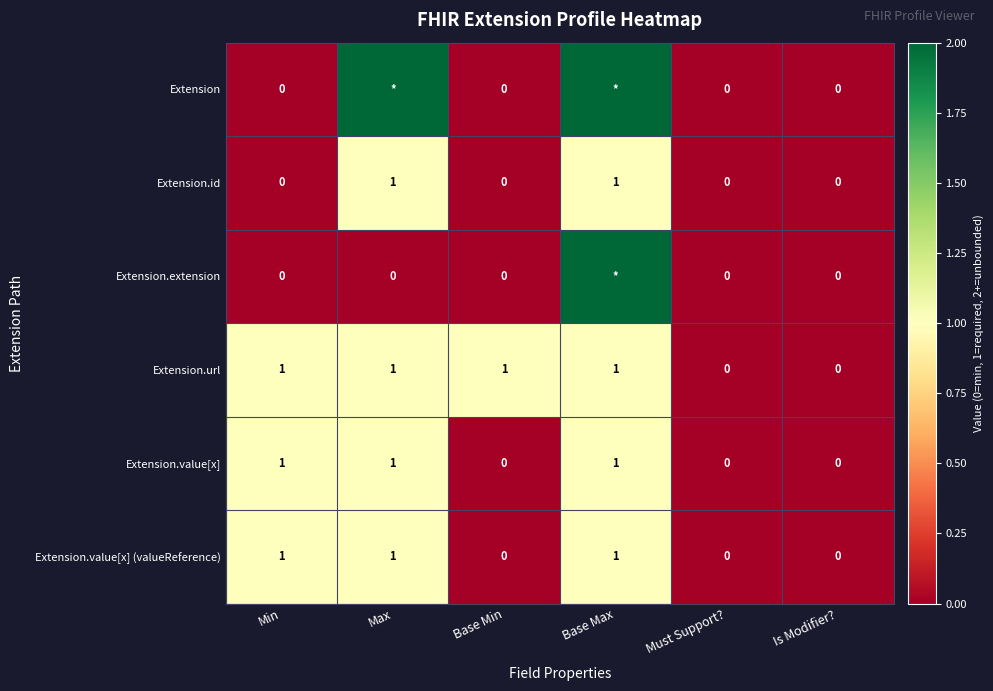

How many distinct data groups are displayed?

6